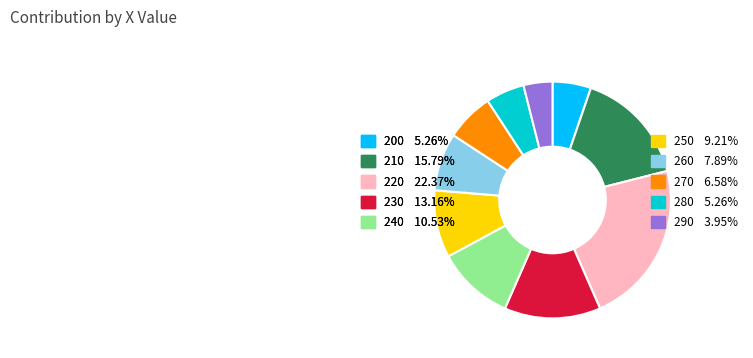

Which has a higher value, 210 or 280?

210